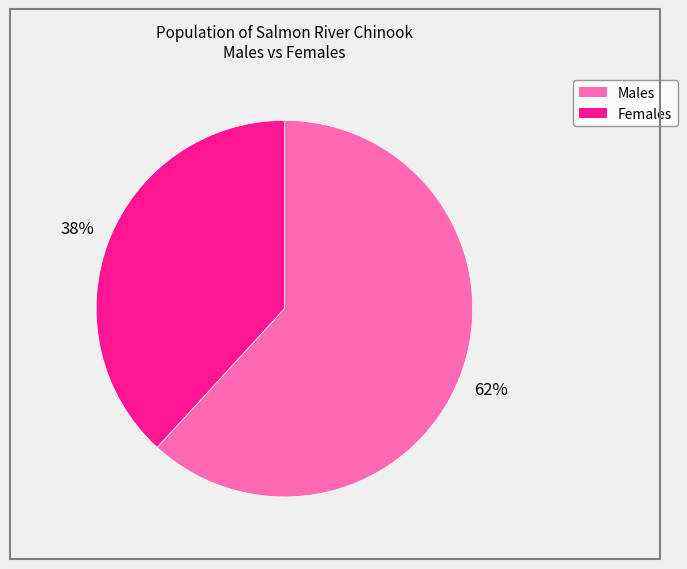

To the nearest percent, what is the average slice percentage?

50%